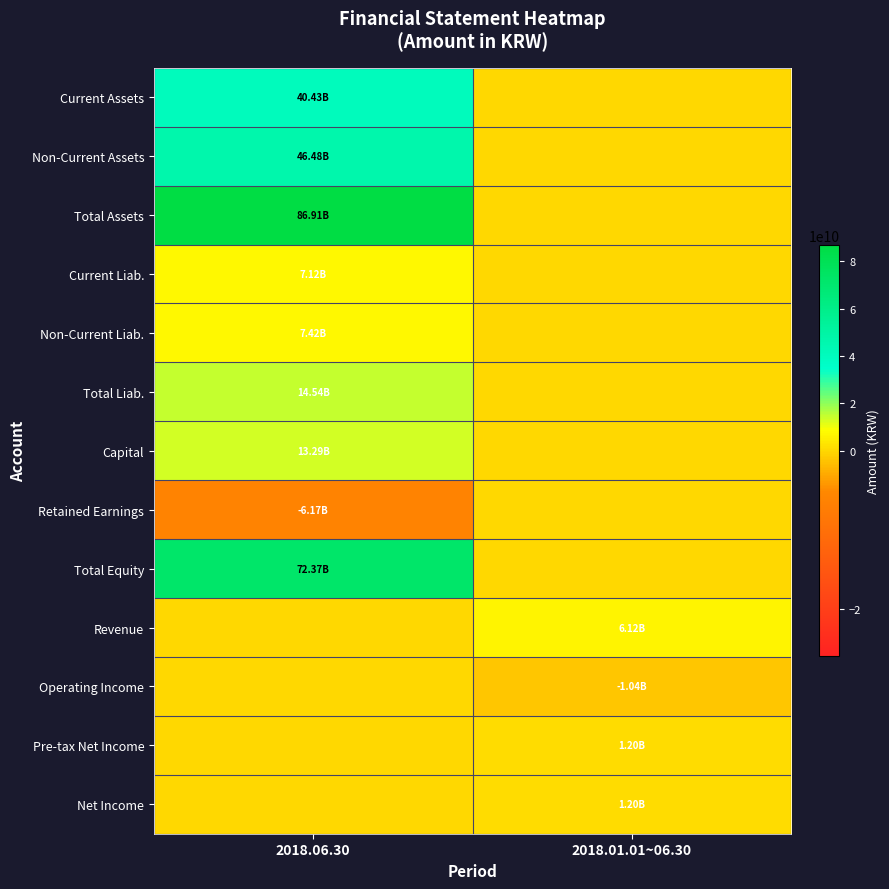

How many data points does each series have?

2